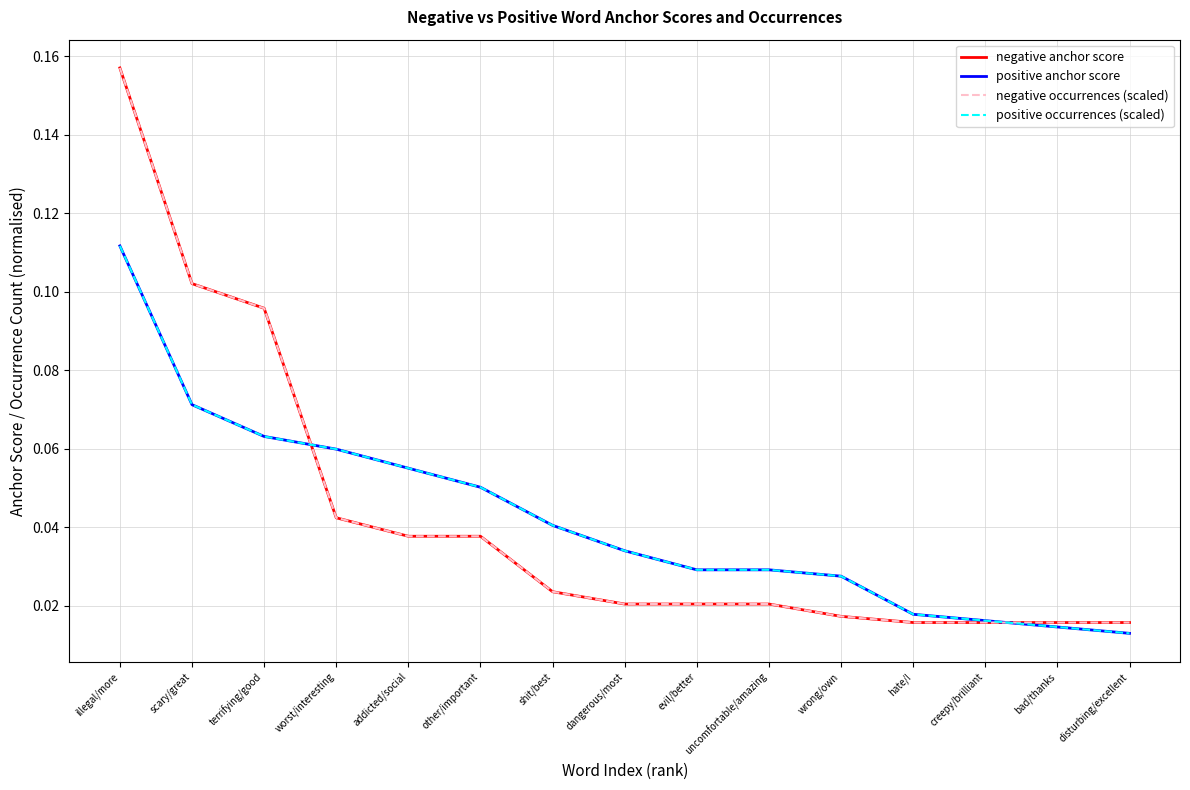

How many intersections are there between positive anchor score and negative anchor score?

2